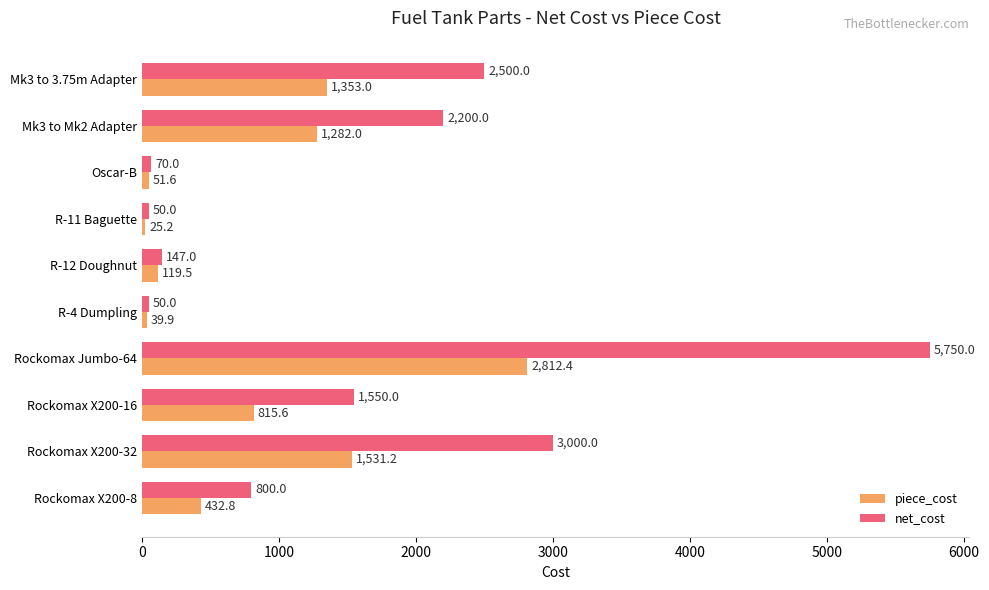

What are all the series names shown in the legend?

piece_cost, net_cost